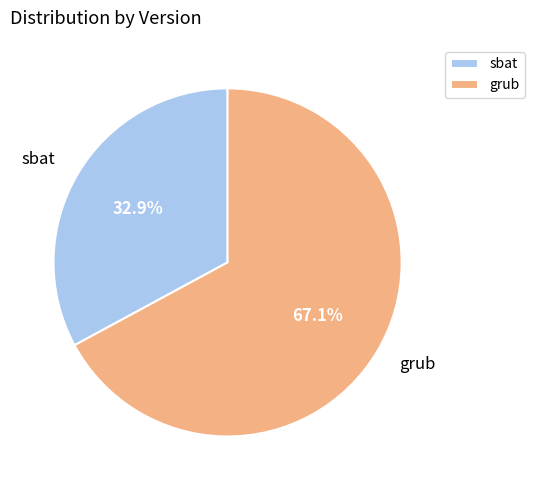

To the nearest percent, what portion does sbat represent?

33%